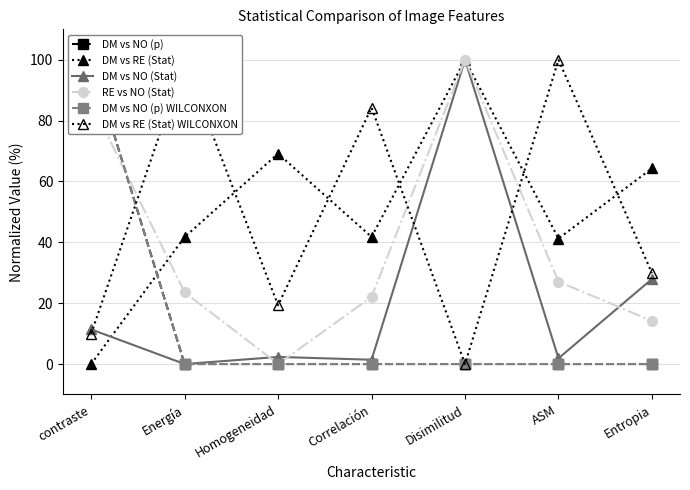

Reading right to left, transcribe all the data shown in this chart.

DM vs NO (p): 0.0	0.0	0.0	0.0	0.0	0.0	100.0
DM vs RE (Stat): 64.3	41.2	100.0	41.8	69.1	41.7	0.0
DM vs NO (Stat): 27.9	1.9	100.0	1.4	2.3	0.0	11.4
RE vs NO (Stat): 14.2	27.1	100.0	22.0	0.0	23.6	86.1
DM vs NO (p) WILCONXON: 0.0	0.0	0.0	0.0	0.0	0.0	100.0
DM vs RE (Stat) WILCONXON: 29.9	100.0	0.0	84.3	19.3	99.3	9.9